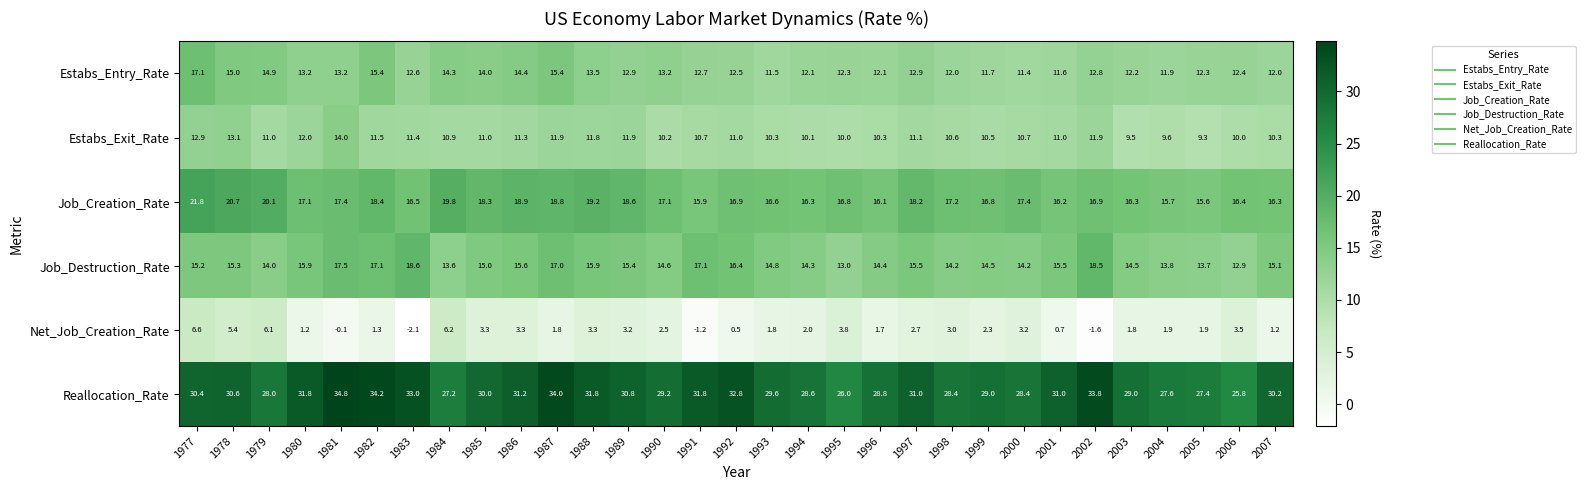

How many series are shown in this chart?

6